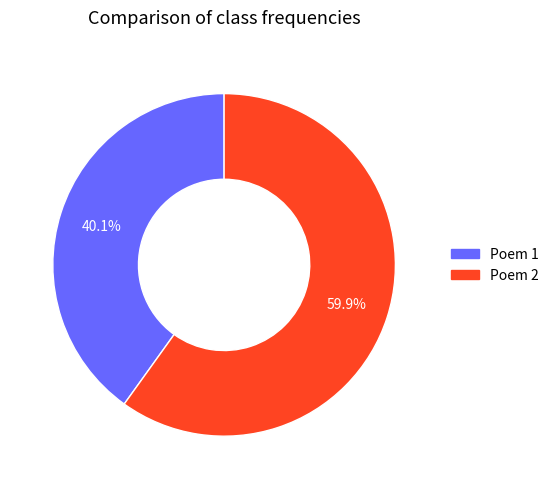

Rank the categories by value from lowest to highest.

Poem 1, Poem 2